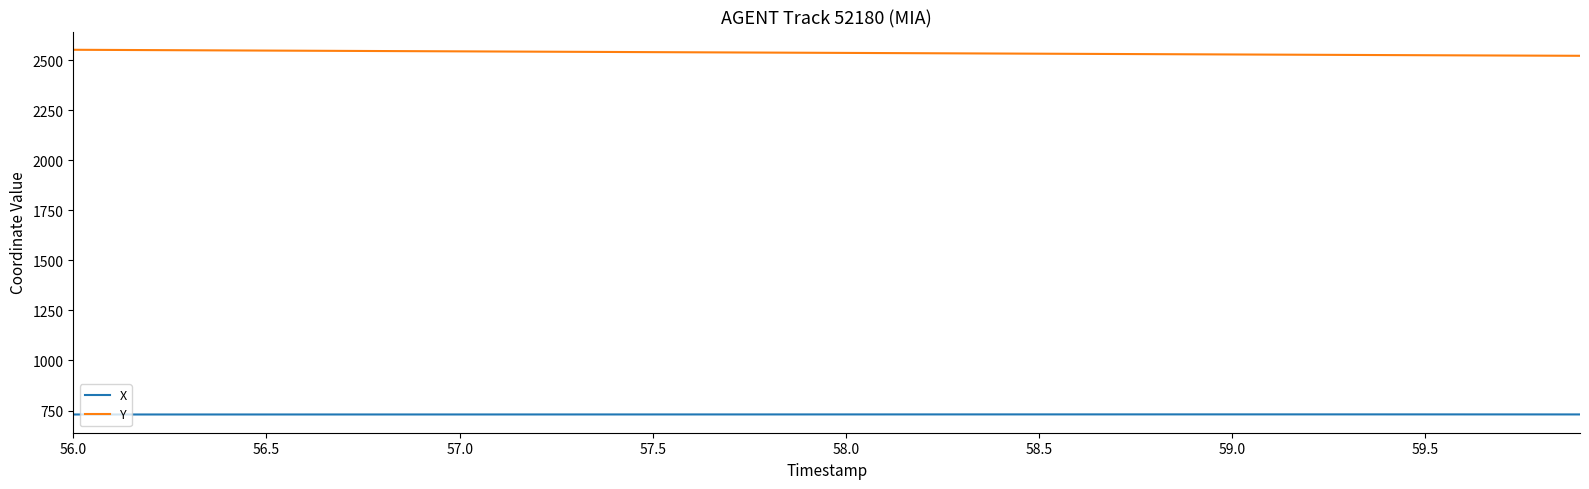

What is the lowest value of the Y series?

2521.3